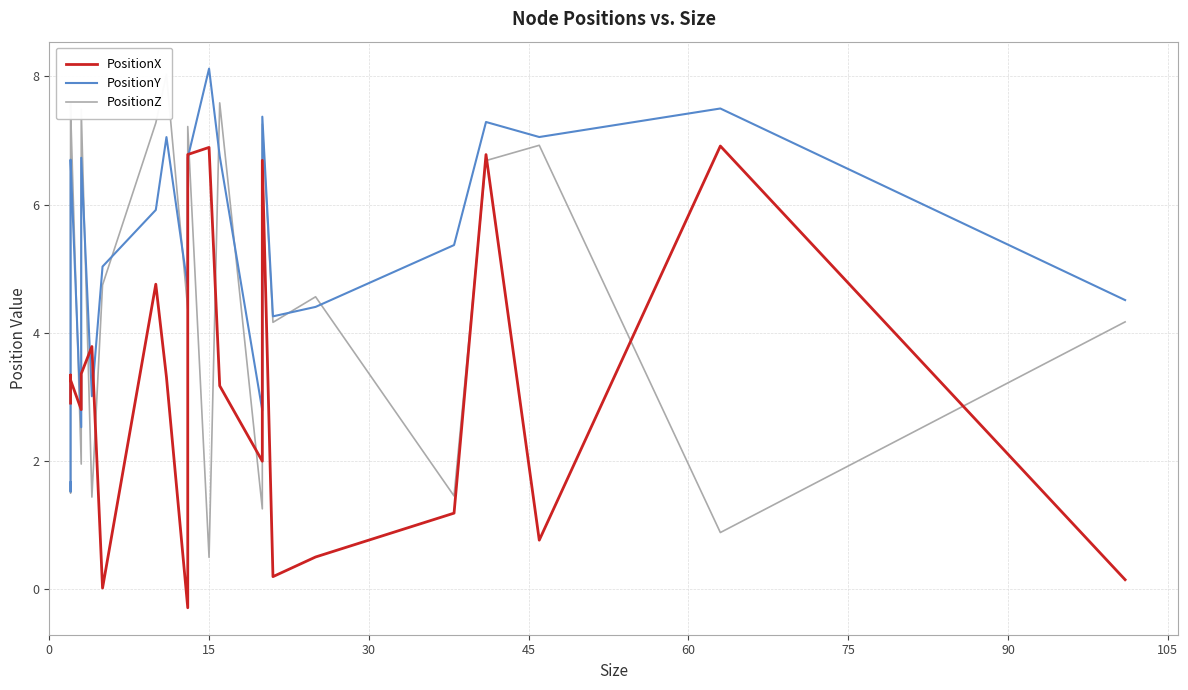

What are all the series names shown in the legend?

PositionX, PositionY, PositionZ